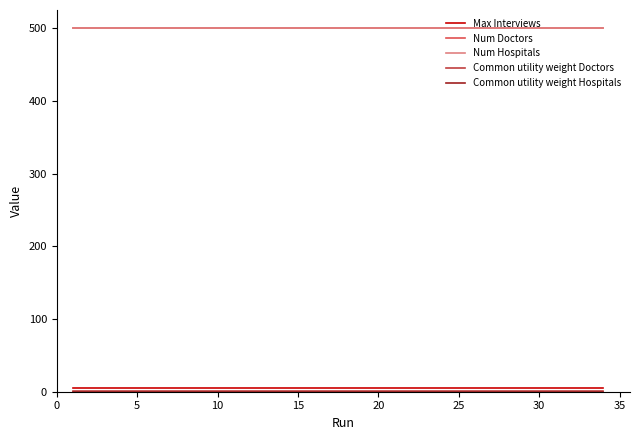

At how many categories does at least one series exceed 155?

34